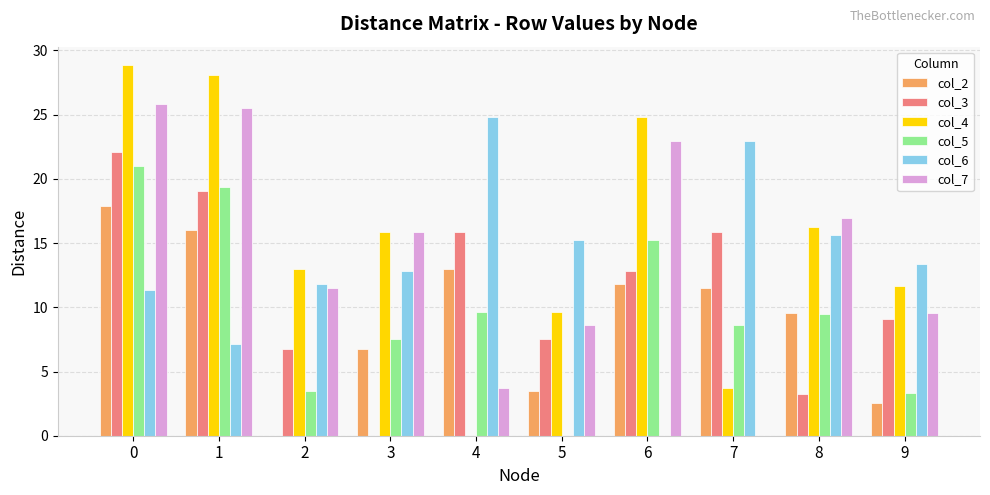

True or false: col_5 has a value of 15.3 at 6.

True